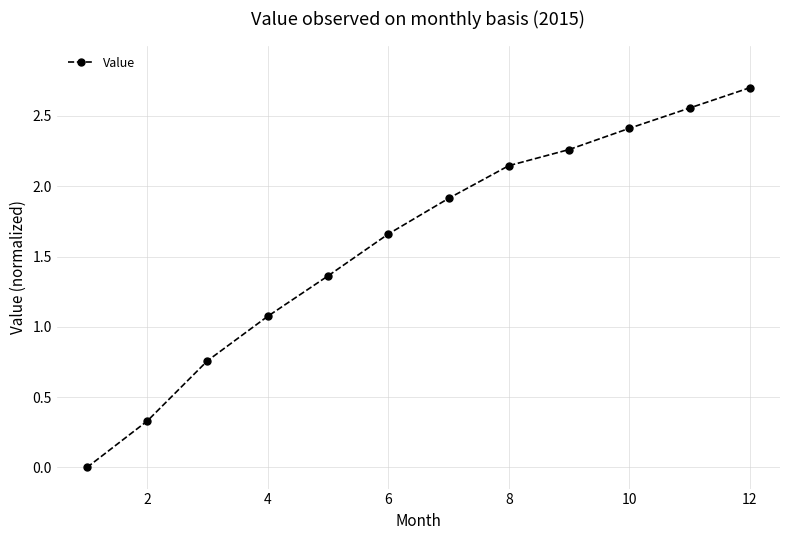

What is the maximum value shown in the chart?

2.7